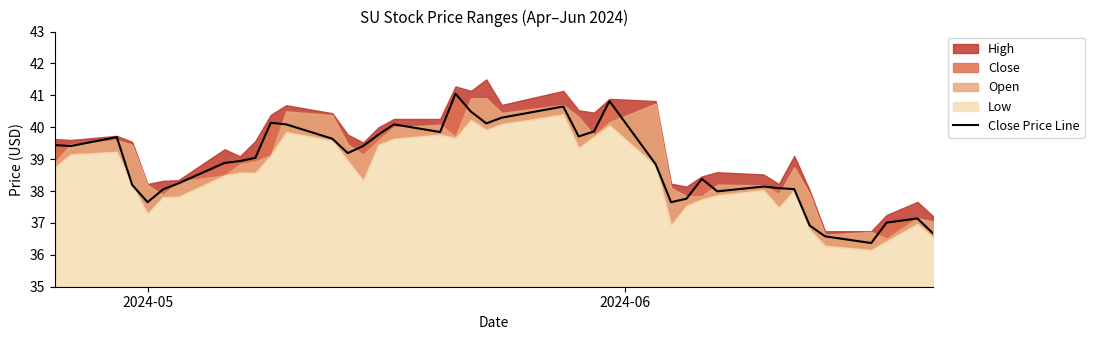

What is the value of the 23rd point from the left?

40.6